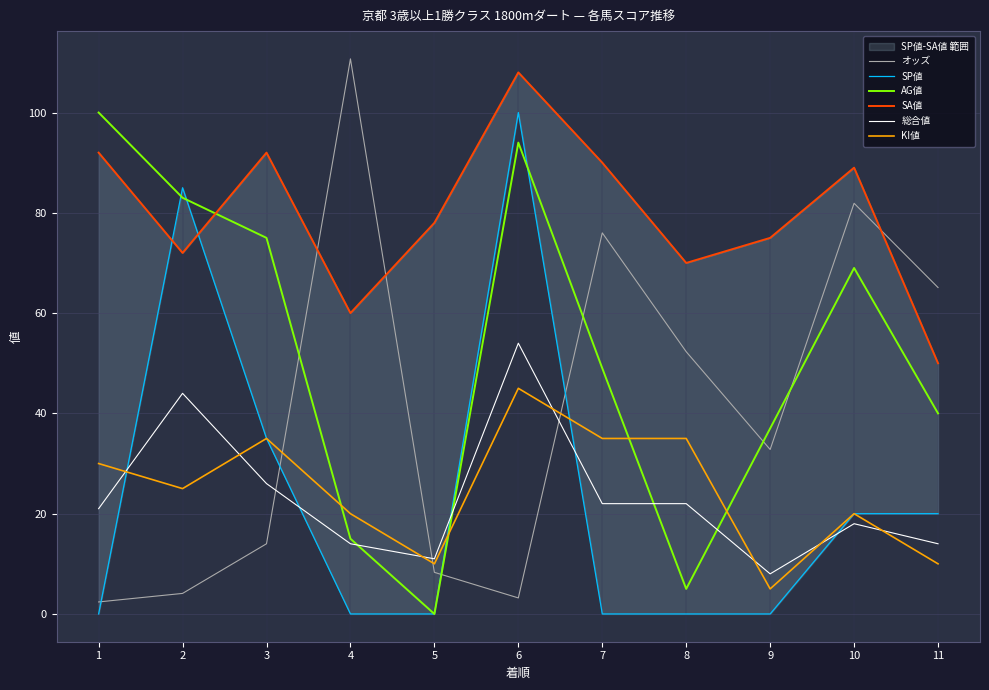

How many lines are shown in the chart?

6